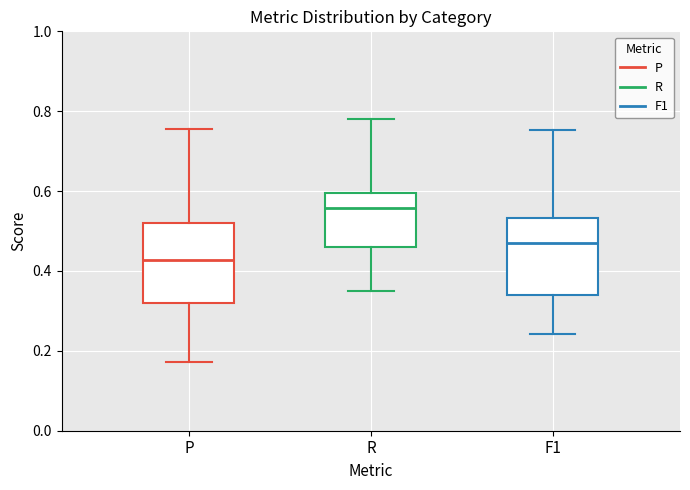

Which box's median line is the lowest?

P